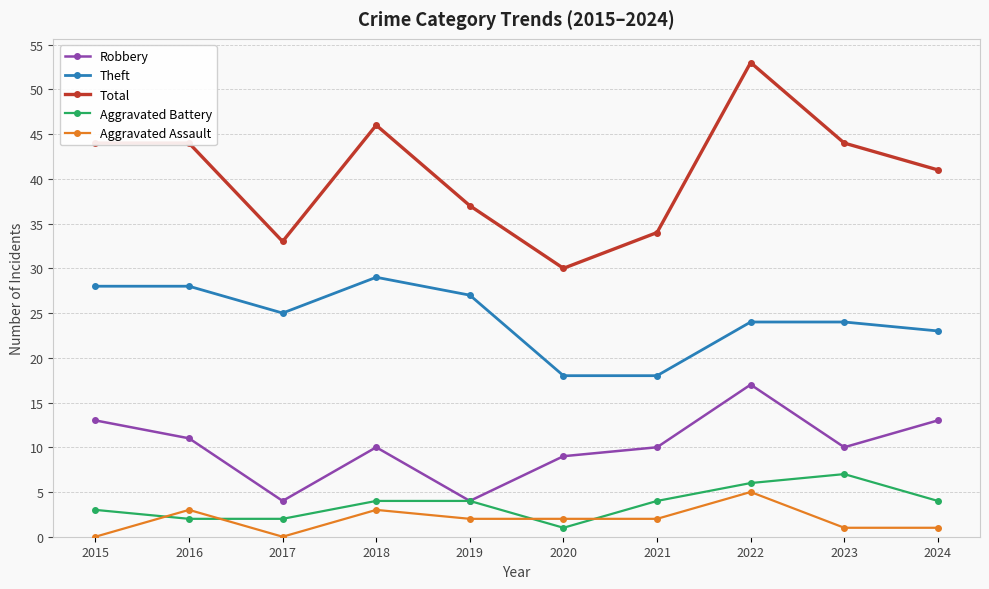

Does the chart display data point markers on the line(s)?

Yes